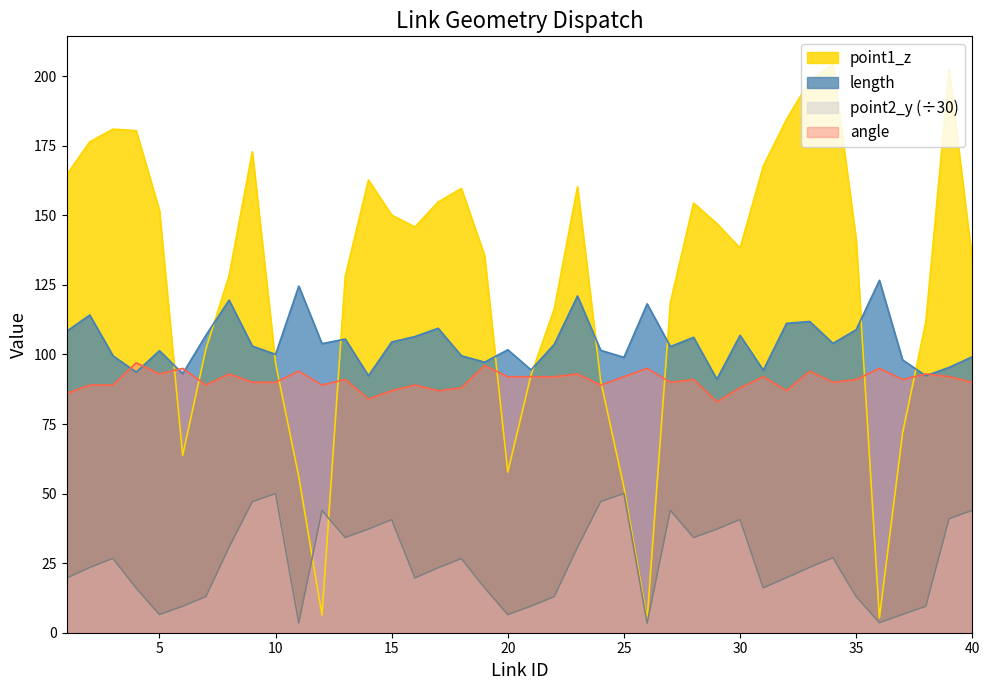

Which has a higher value, 5 or 19?

5